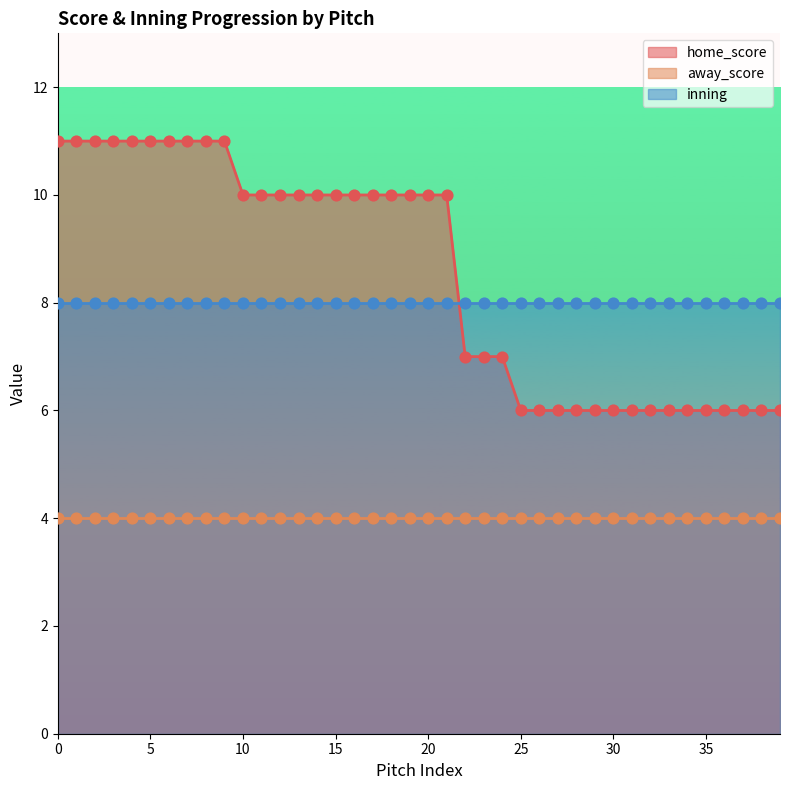

Is the value of away_score at 5 greater than the value of home_score at 2?

No